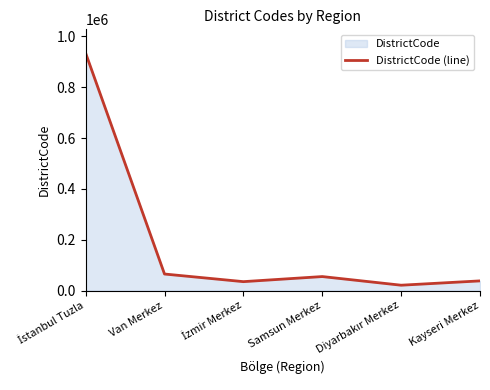

How many data points are above 55001?

2